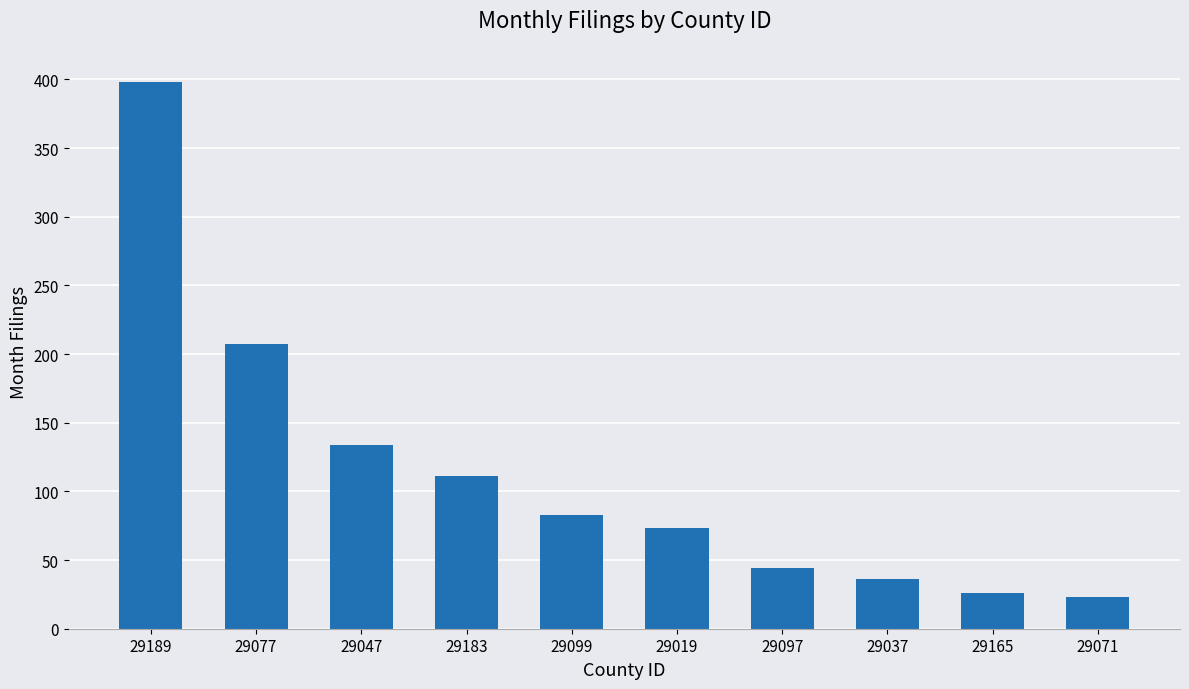

The chart shows a value of 183 at 29183. True or false?

False